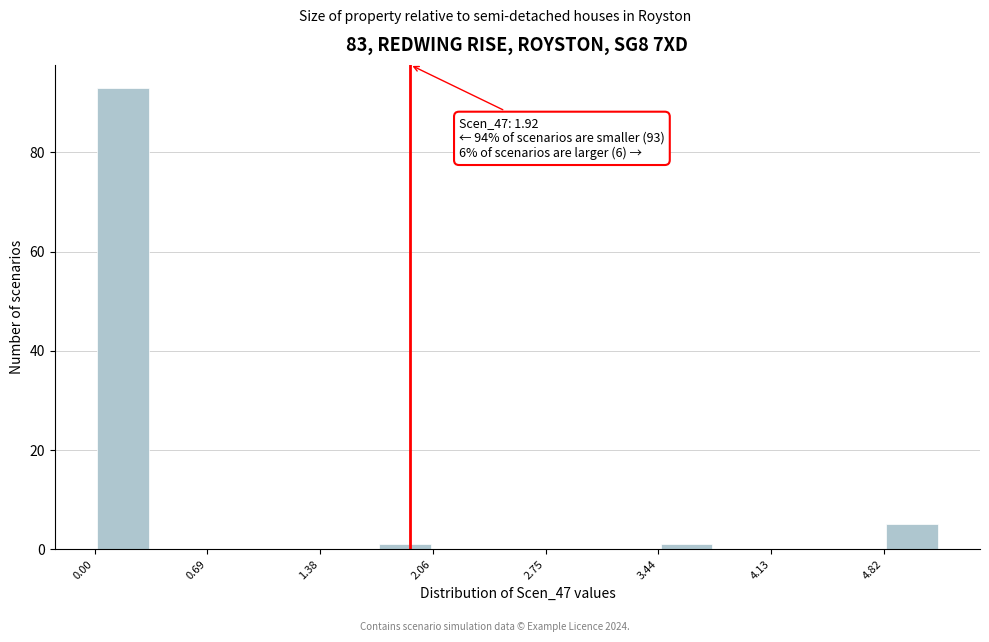

Read against the x-axis, roughly where is the centre of the tallest bar?

0.2